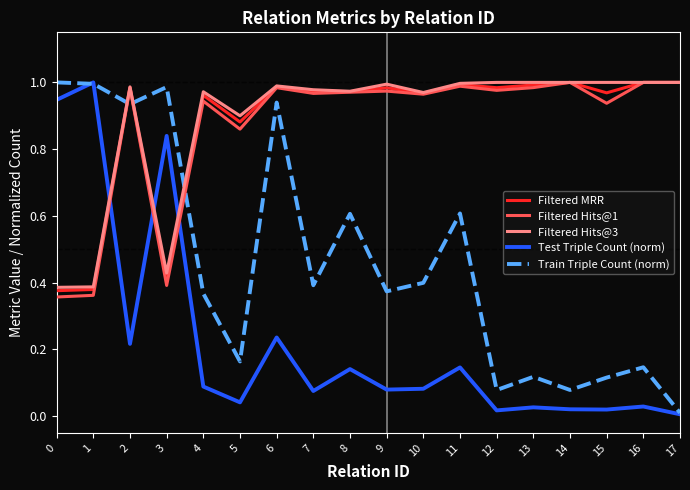

True or false: Train Triple Count (norm) and Filtered MRR cross at least once.

True